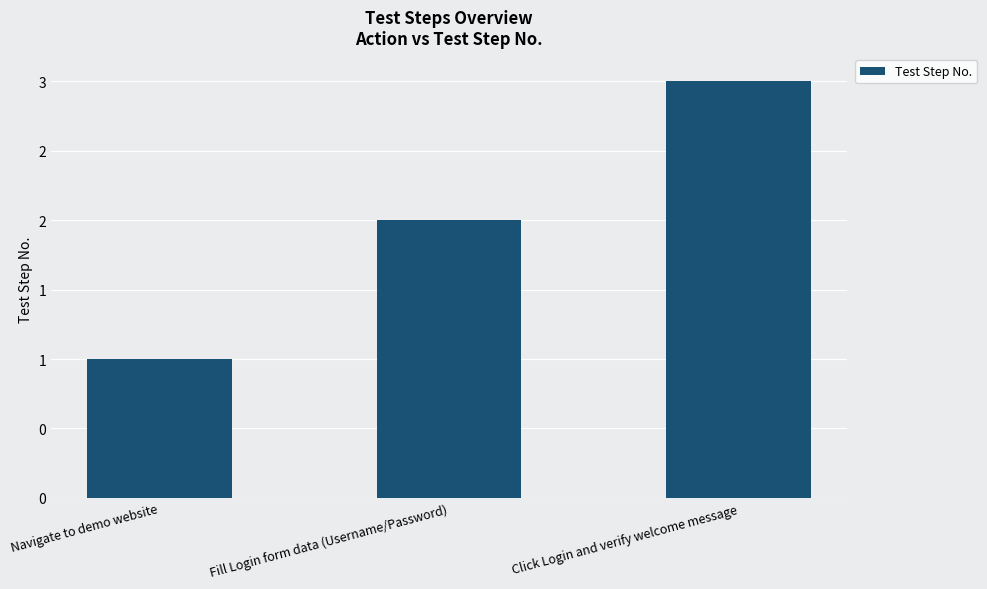

List the labels in order of value, largest first.

Click Login and verify welcome message, Fill Login form data (Username/Password), Navigate to demo website